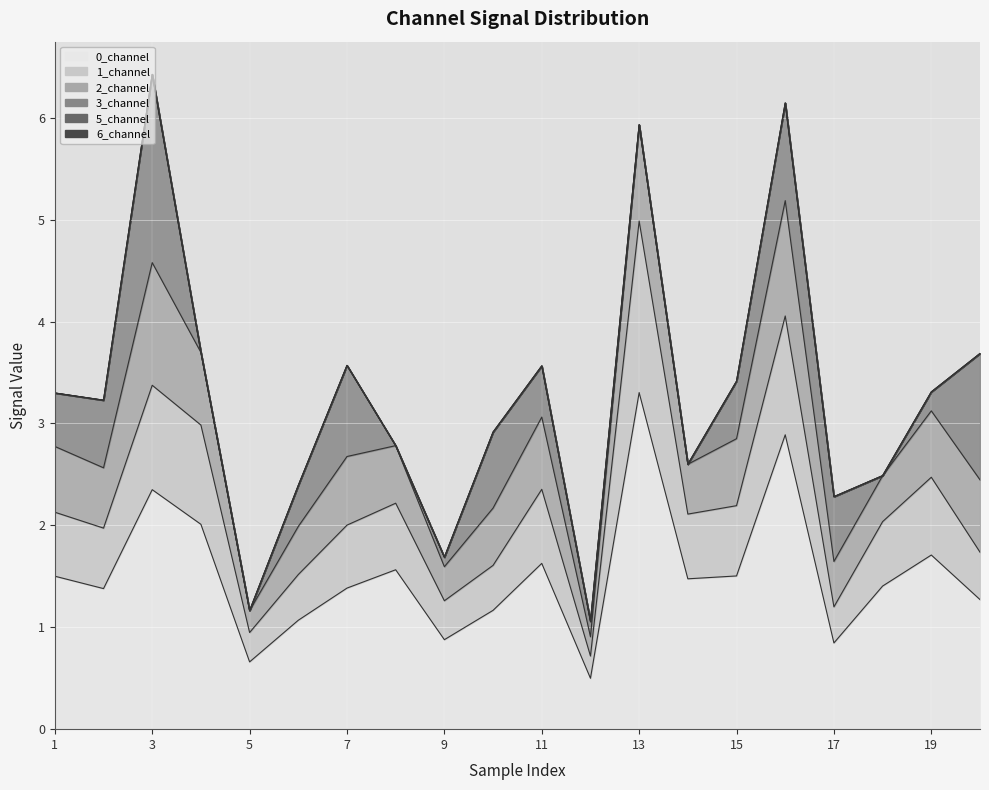

What is the sum of the 0_channel values at 4 and 20?

3.3